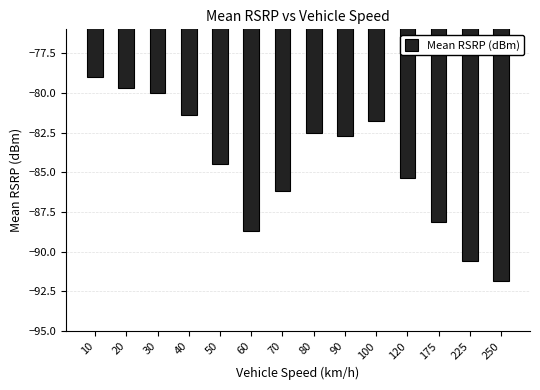

What is the difference between the maximum and minimum values?

12.8